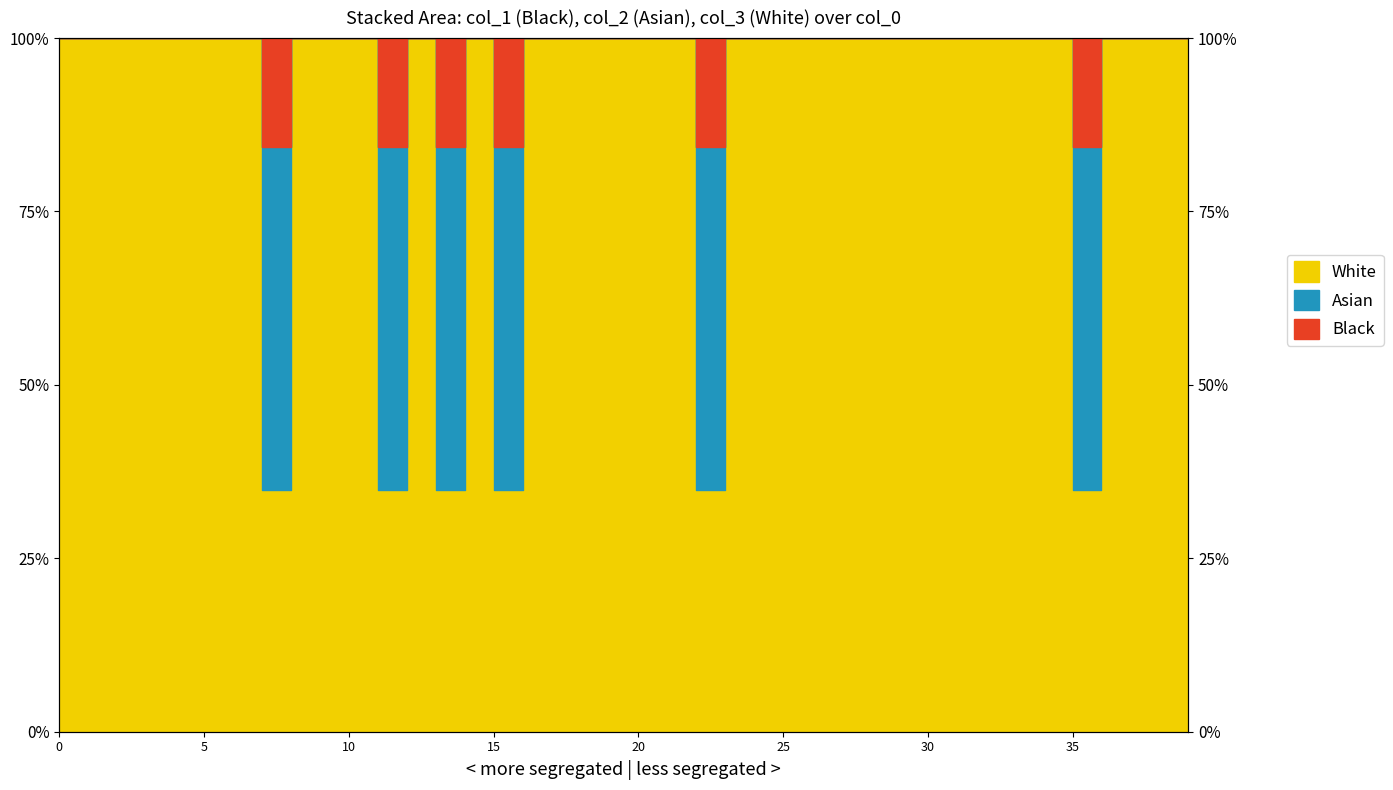

Read the col_1 value at 5.

1.0